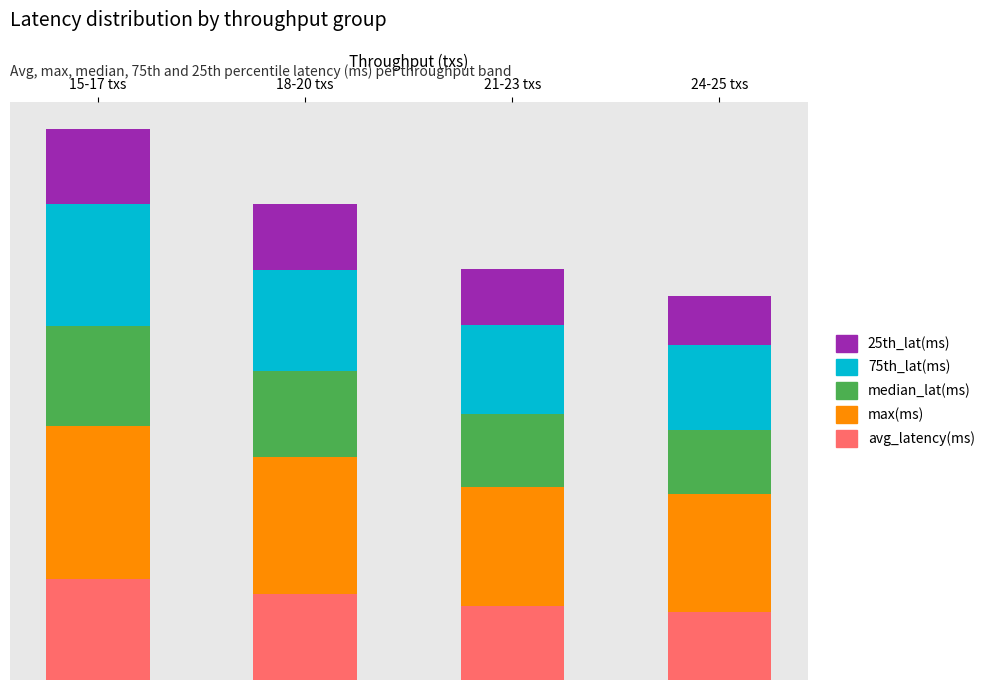

What is the sum of all max(ms) values?

334.8